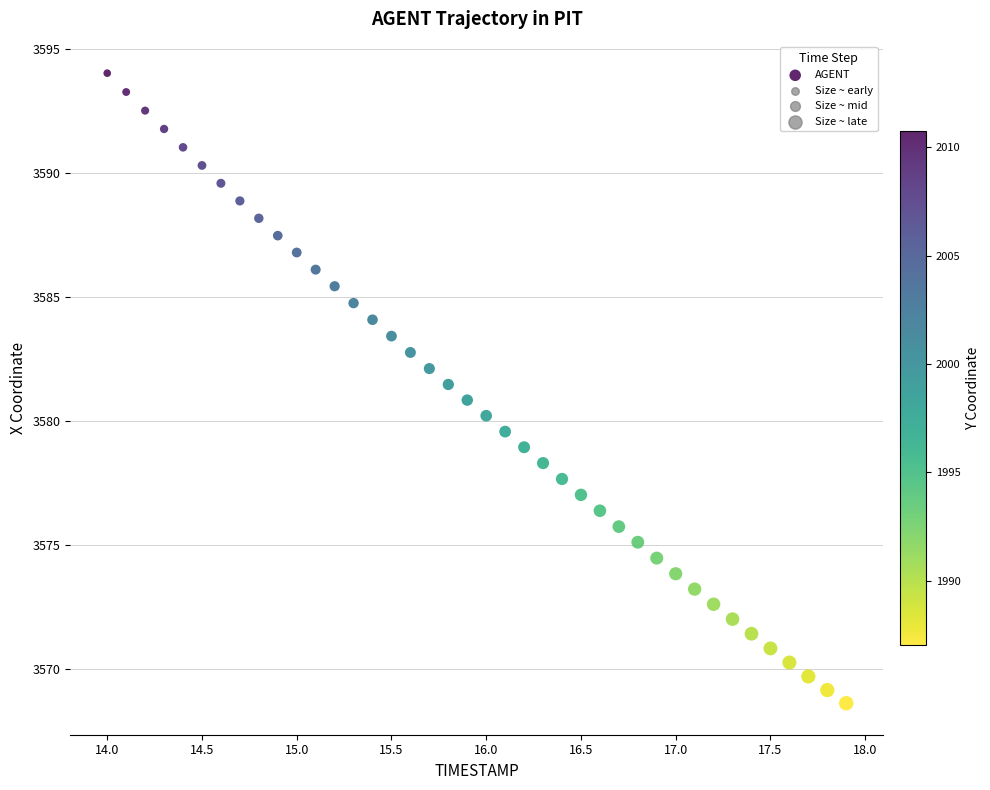

What is the range of Y values (max minus min)?

25.4